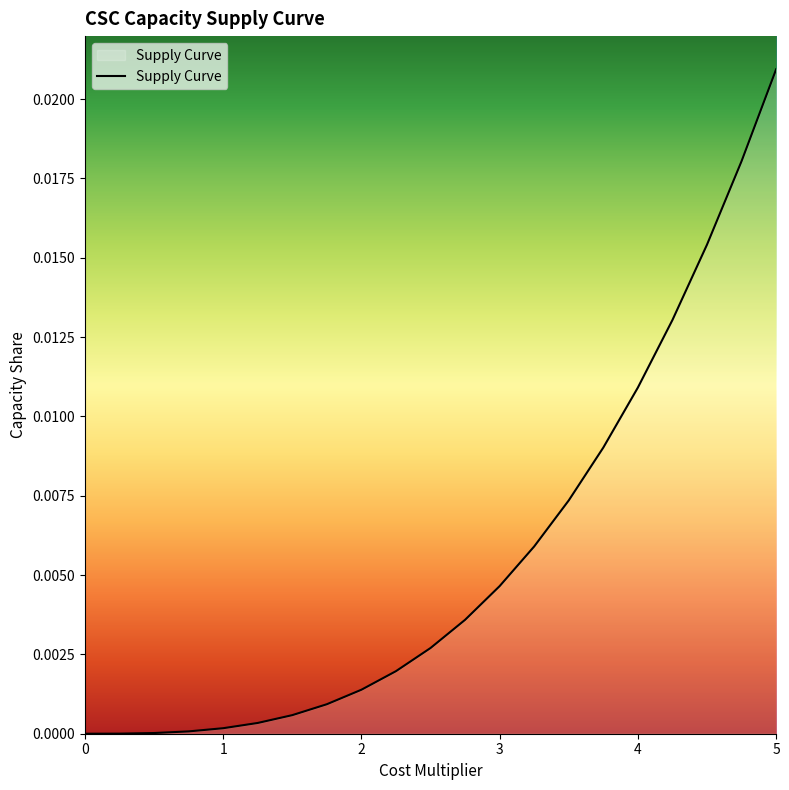

Which label corresponds to the largest value in the chart?

5